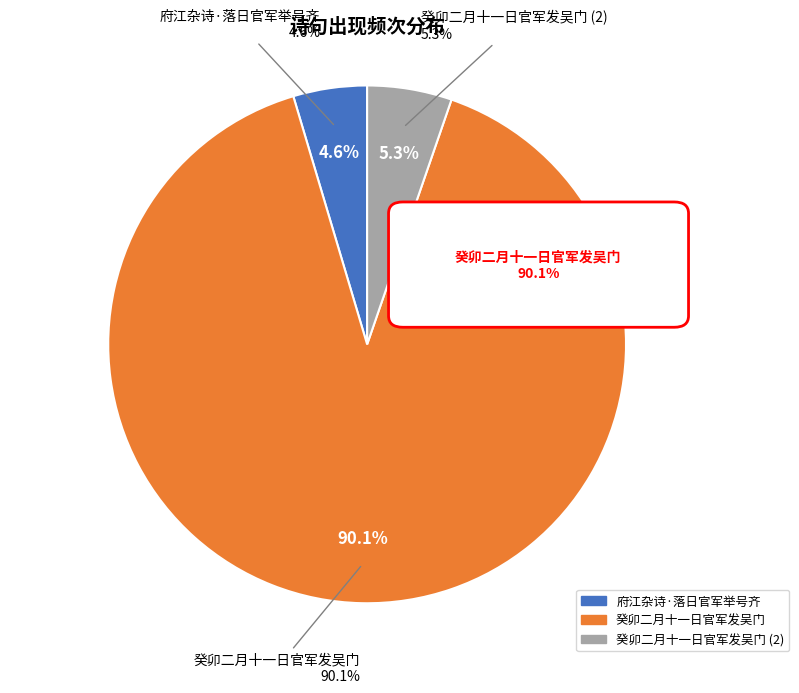

Rank the categories by value from lowest to highest.

府江杂诗·落日官军举号齐, 癸卯二月十一日官军发吴门, 癸卯二月十一日官军发吴门